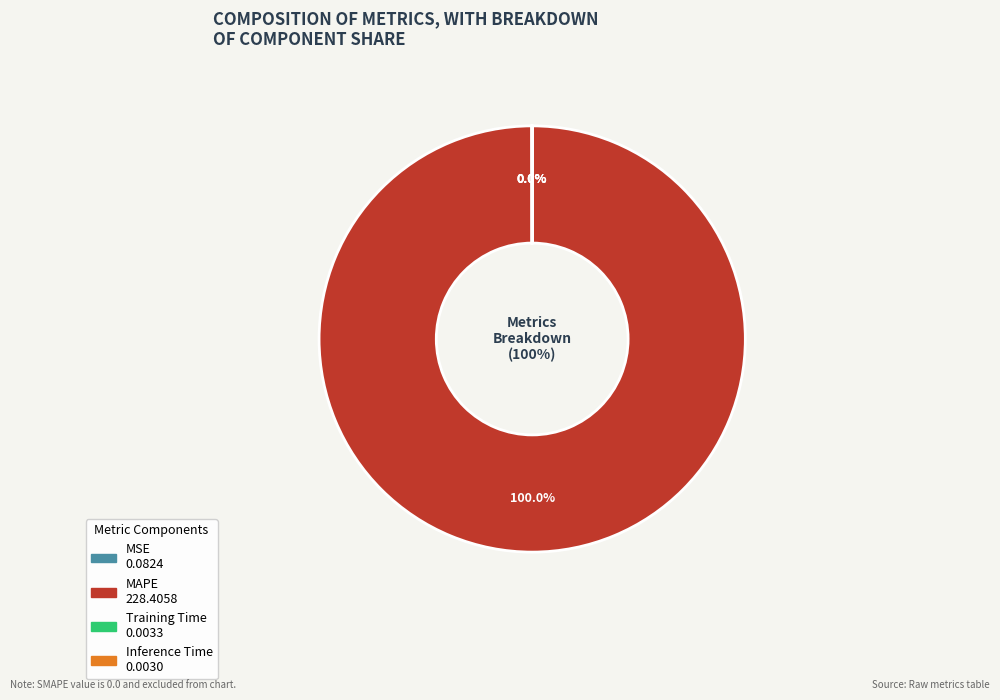

What is the change in value from MAPE to Training Time?

-228.4